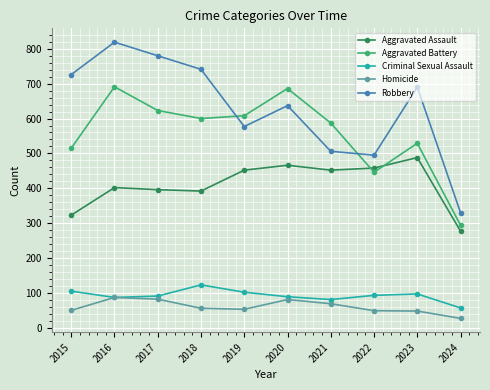

True or false: Aggravated Battery has more than 1 interior local peaks.

True